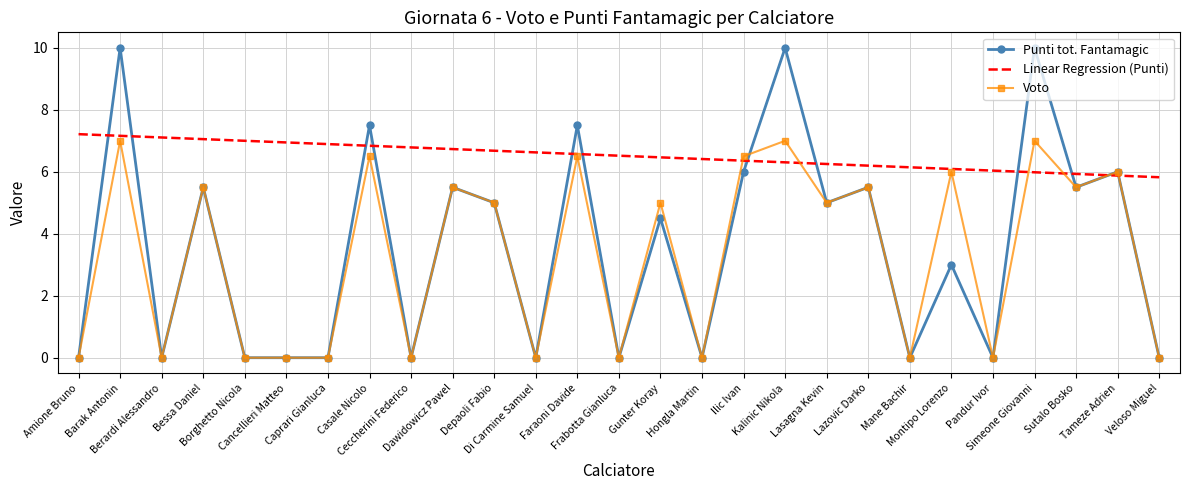

List the series in order of their peak value, highest first.

Punti tot. Fantamagic, Linear Regression (Punti), Voto